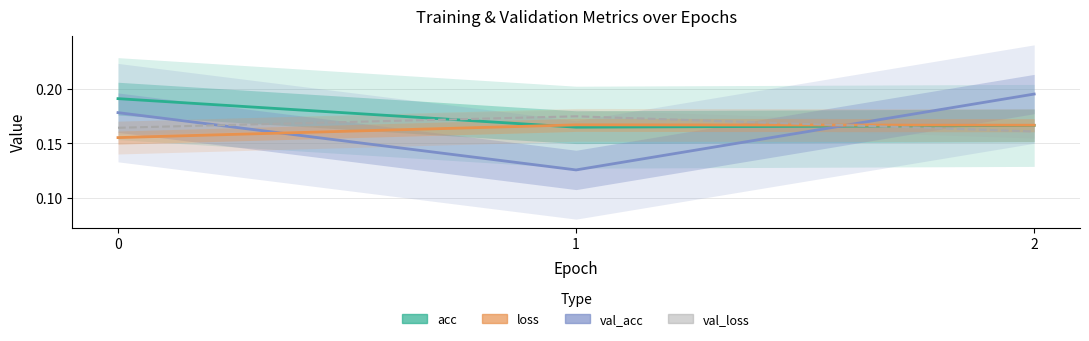

The val_loss series shows 0.2 at 1. True or false?

False